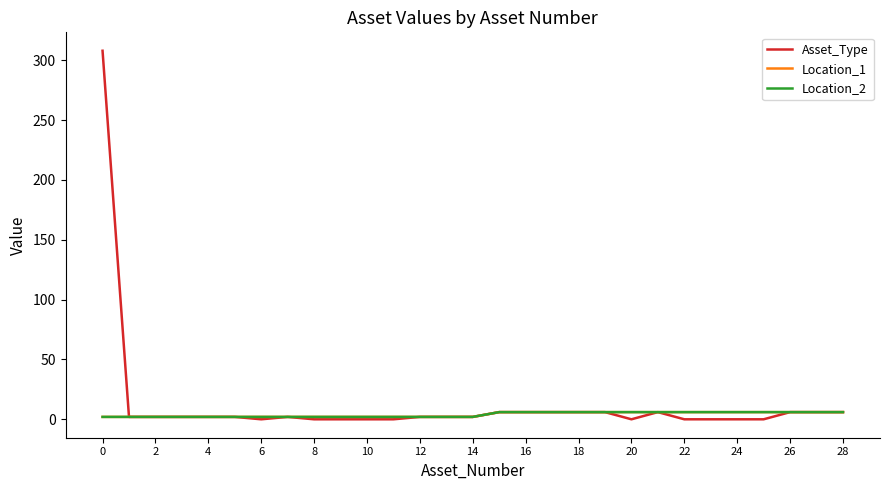

What is the label of the 24th point from the left?

23